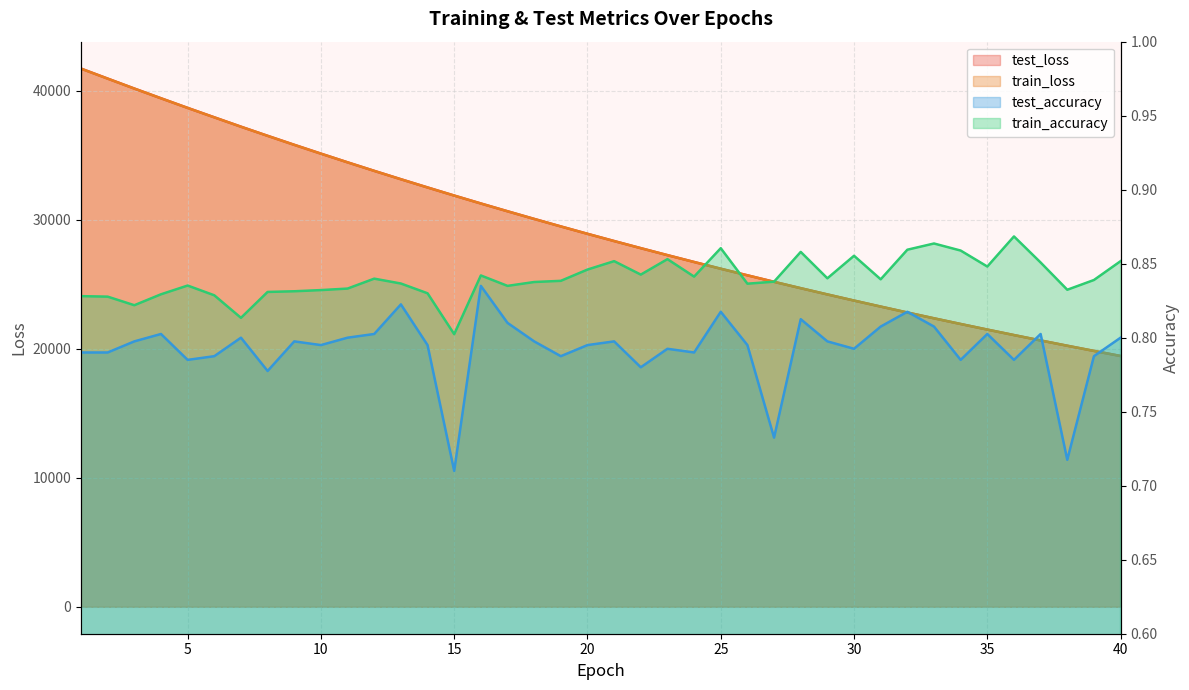

What is the difference between the highest and lowest values at 8?

36523.3